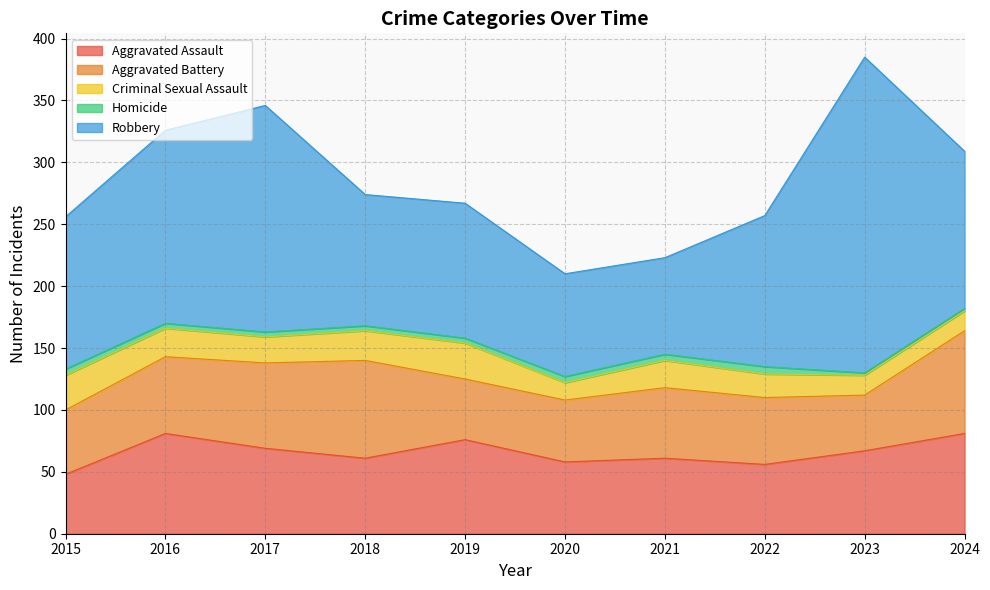

What is the highest value of the Criminal Sexual Assault series?

29